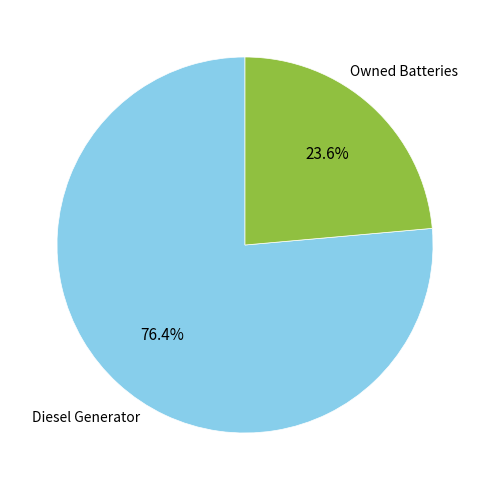

Count the number of slices in the pie.

2